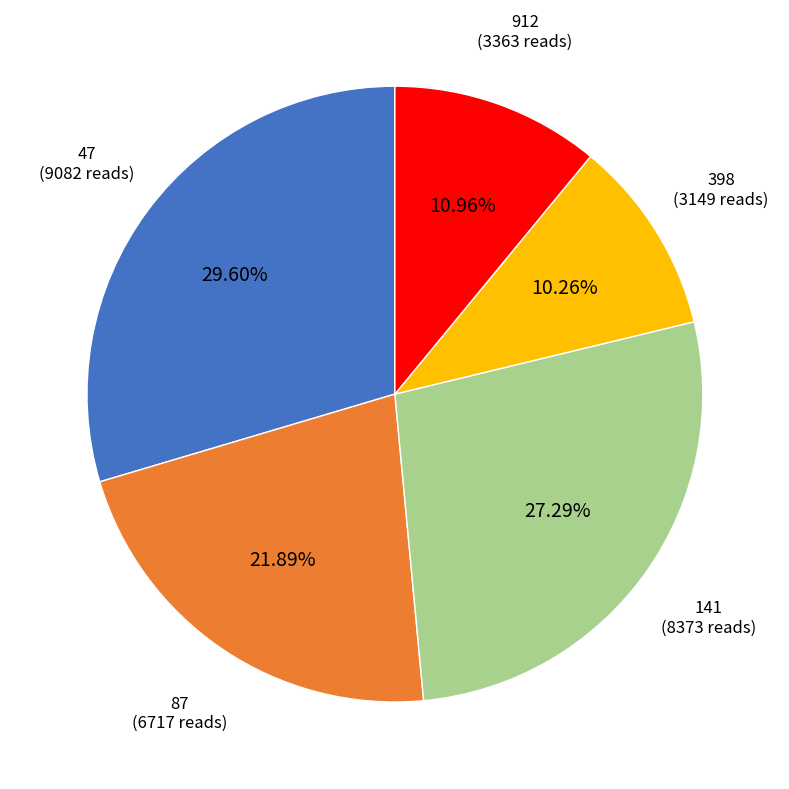

Is there any slice that represents more than half of the pie?

No